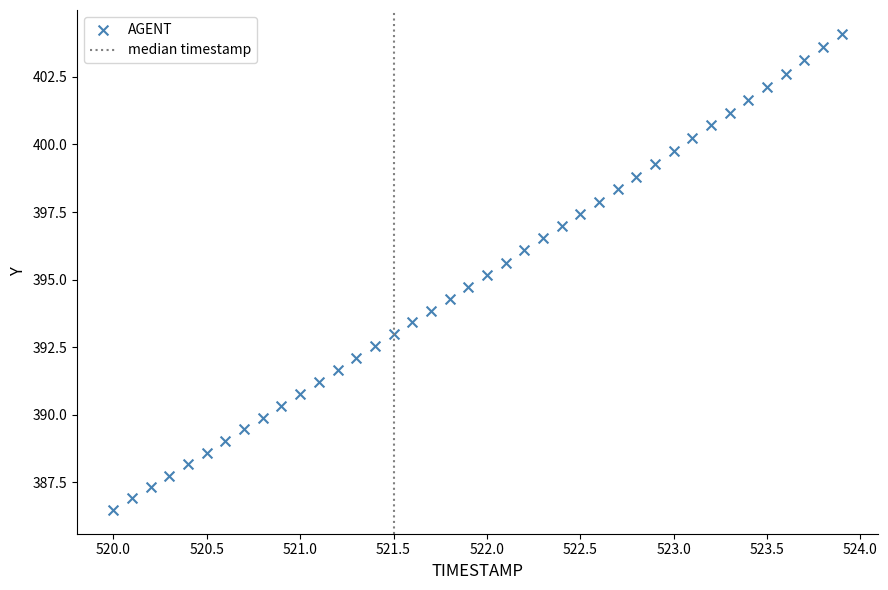

What is the range of X values (max minus min)?

3.9